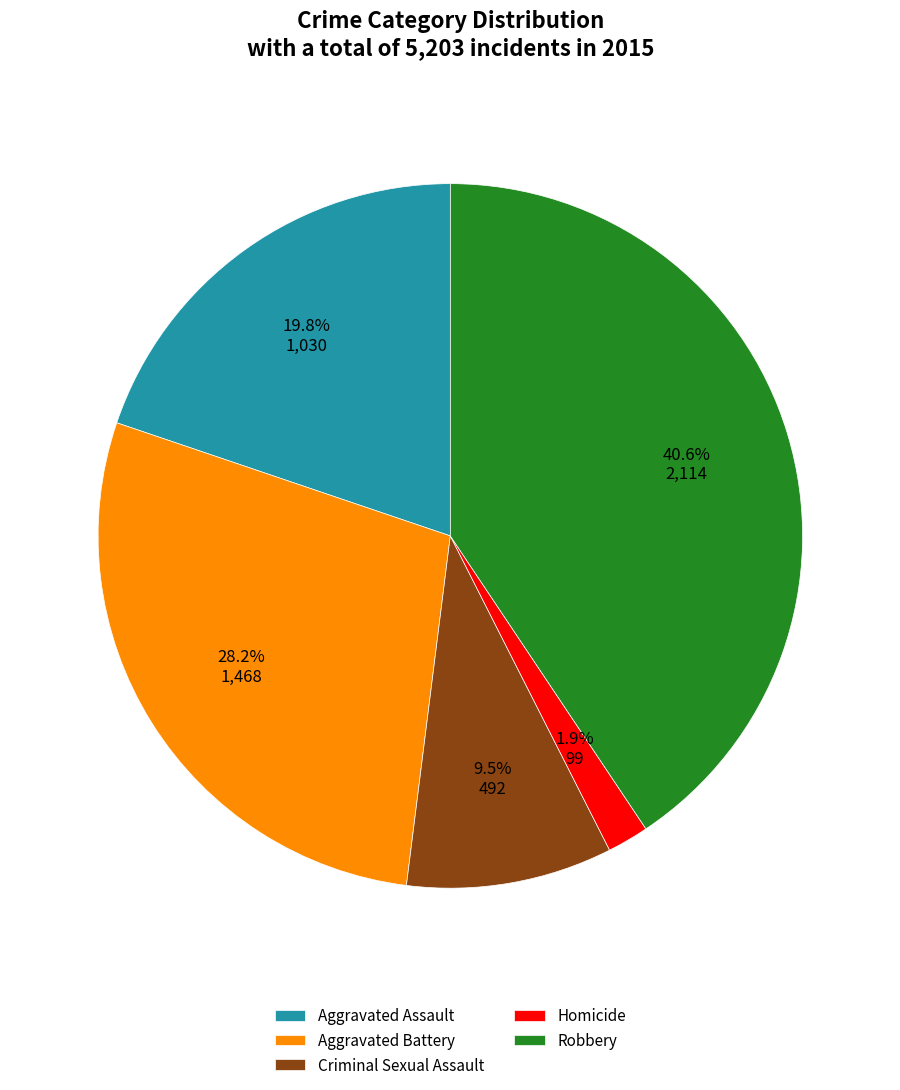

Is there any slice that represents more than half of the pie?

No